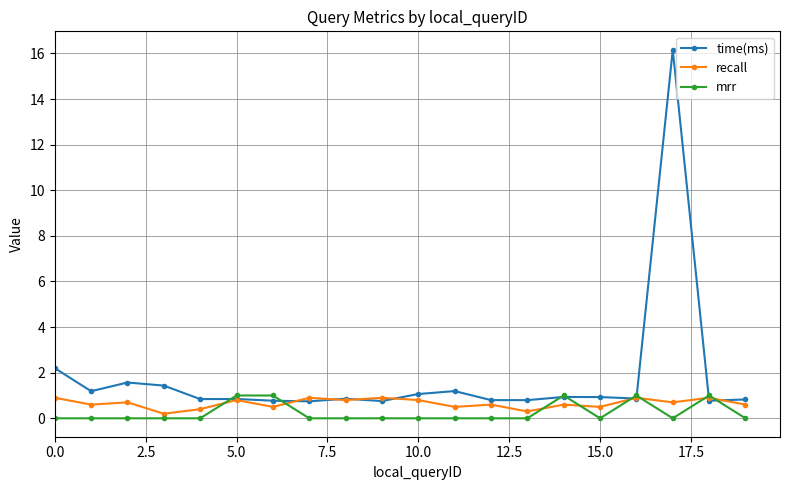

What is the value of the mrr point at the 15th from the left?

1.0